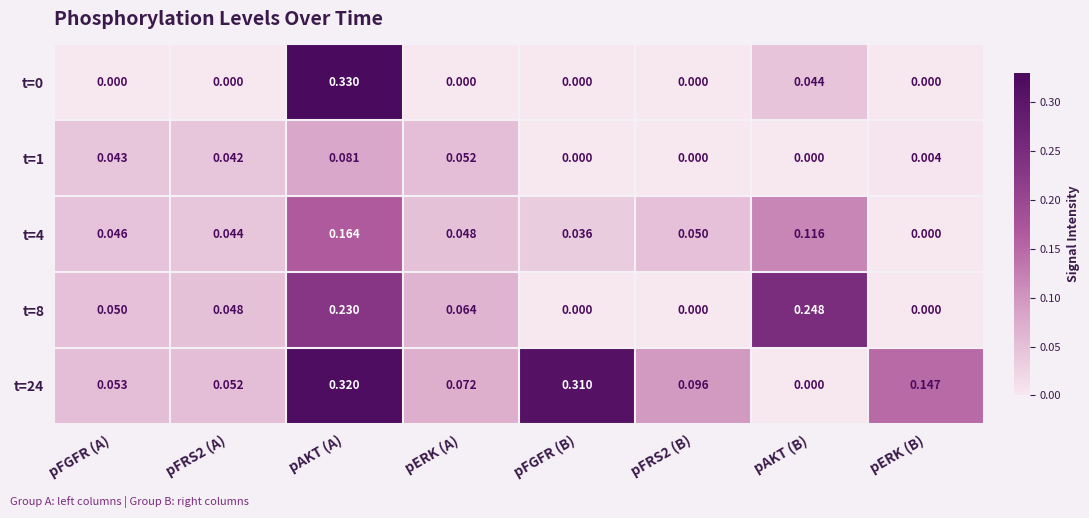

Which category has the highest value in the t=24 series?

pAKT (A)